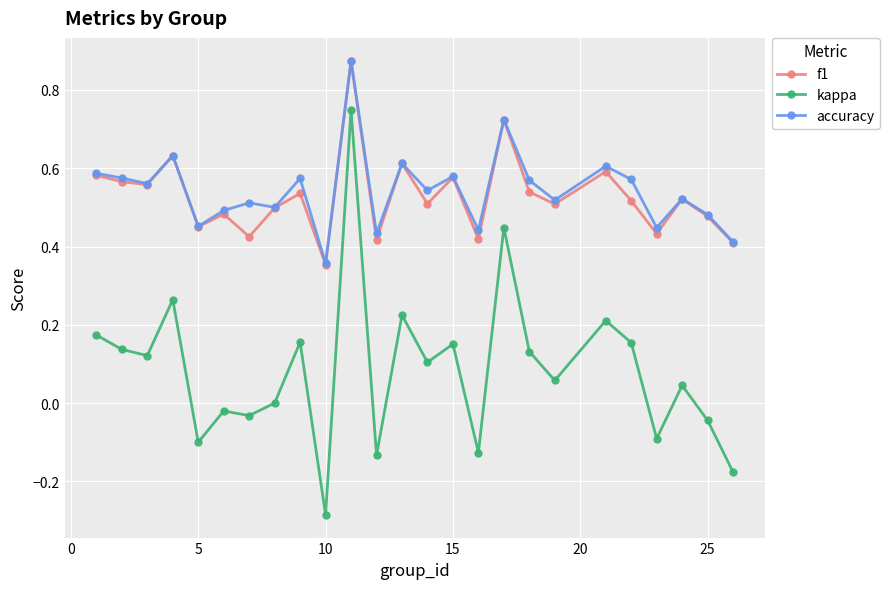

What are all the series names shown in the legend?

f1, kappa, accuracy